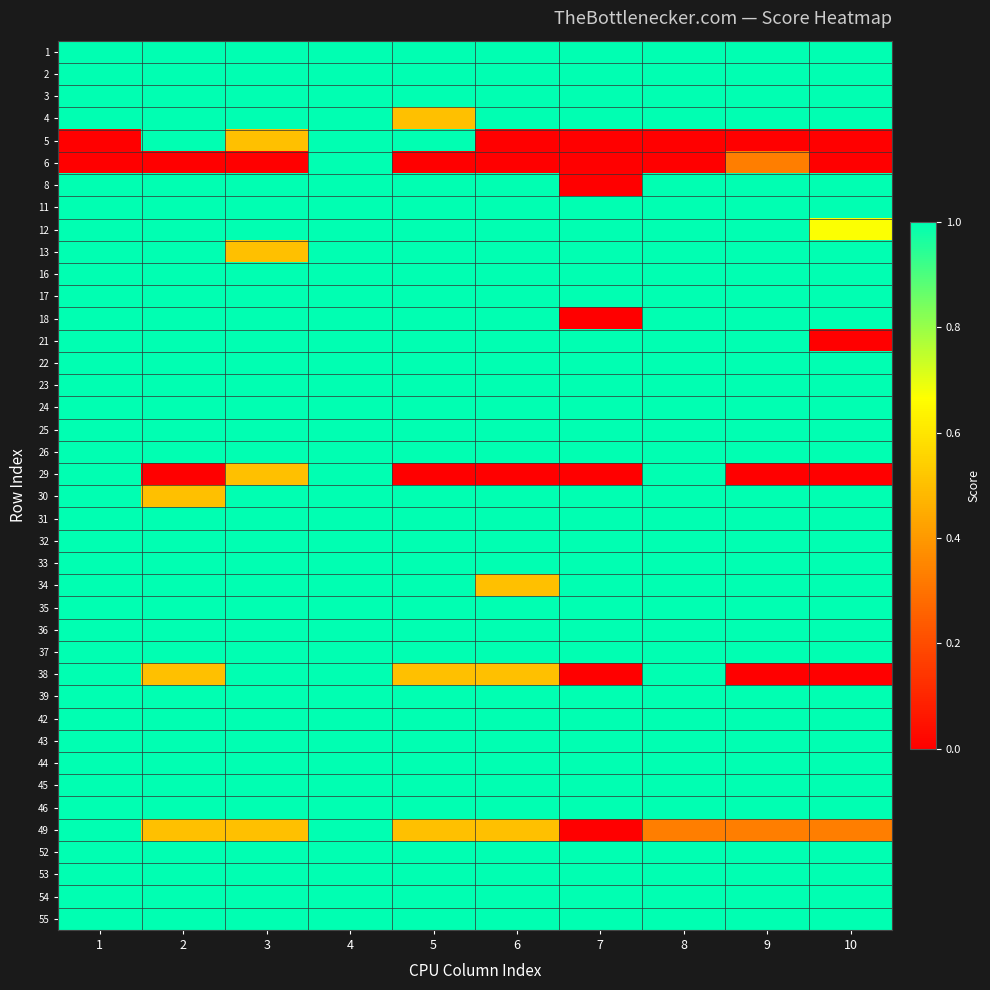

Reading right to left, list all the values displayed in this chart.

1: 10=1.0	9=1.0	8=1.0	7=1.0	6=1.0	5=1.0	4=1.0	3=1.0	2=1.0	1=1.0
2: 10=1.0	9=1.0	8=1.0	7=1.0	6=1.0	5=1.0	4=1.0	3=1.0	2=1.0	1=1.0
3: 10=1.0	9=1.0	8=1.0	7=1.0	6=1.0	5=1.0	4=1.0	3=1.0	2=1.0	1=1.0
4: 10=1.0	9=1.0	8=1.0	7=1.0	6=1.0	5=0.5	4=1.0	3=1.0	2=1.0	1=1.0
5: 10=0.0	9=0.0	8=0.0	7=0.0	6=0.0	5=1.0	4=1.0	3=0.5	2=1.0	1=0.0
6: 10=0.0	9=0.3	8=0.0	7=0.0	6=0.0	5=0.0	4=1.0	3=0.0	2=0.0	1=0.0
8: 10=1.0	9=1.0	8=1.0	7=0.0	6=1.0	5=1.0	4=1.0	3=1.0	2=1.0	1=1.0
11: 10=1.0	9=1.0	8=1.0	7=1.0	6=1.0	5=1.0	4=1.0	3=1.0	2=1.0	1=1.0
12: 10=0.7	9=1.0	8=1.0	7=1.0	6=1.0	5=1.0	4=1.0	3=1.0	2=1.0	1=1.0
13: 10=1.0	9=1.0	8=1.0	7=1.0	6=1.0	5=1.0	4=1.0	3=0.5	2=1.0	1=1.0
16: 10=1.0	9=1.0	8=1.0	7=1.0	6=1.0	5=1.0	4=1.0	3=1.0	2=1.0	1=1.0
17: 10=1.0	9=1.0	8=1.0	7=1.0	6=1.0	5=1.0	4=1.0	3=1.0	2=1.0	1=1.0
18: 10=1.0	9=1.0	8=1.0	7=0.0	6=1.0	5=1.0	4=1.0	3=1.0	2=1.0	1=1.0
21: 10=0.0	9=1.0	8=1.0	7=1.0	6=1.0	5=1.0	4=1.0	3=1.0	2=1.0	1=1.0
22: 10=1.0	9=1.0	8=1.0	7=1.0	6=1.0	5=1.0	4=1.0	3=1.0	2=1.0	1=1.0
23: 10=1.0	9=1.0	8=1.0	7=1.0	6=1.0	5=1.0	4=1.0	3=1.0	2=1.0	1=1.0
24: 10=1.0	9=1.0	8=1.0	7=1.0	6=1.0	5=1.0	4=1.0	3=1.0	2=1.0	1=1.0
25: 10=1.0	9=1.0	8=1.0	7=1.0	6=1.0	5=1.0	4=1.0	3=1.0	2=1.0	1=1.0
26: 10=1.0	9=1.0	8=1.0	7=1.0	6=1.0	5=1.0	4=1.0	3=1.0	2=1.0	1=1.0
29: 10=0.0	9=0.0	8=1.0	7=0.0	6=0.0	5=0.0	4=1.0	3=0.5	2=0.0	1=1.0
30: 10=1.0	9=1.0	8=1.0	7=1.0	6=1.0	5=1.0	4=1.0	3=1.0	2=0.5	1=1.0
31: 10=1.0	9=1.0	8=1.0	7=1.0	6=1.0	5=1.0	4=1.0	3=1.0	2=1.0	1=1.0
32: 10=1.0	9=1.0	8=1.0	7=1.0	6=1.0	5=1.0	4=1.0	3=1.0	2=1.0	1=1.0
33: 10=1.0	9=1.0	8=1.0	7=1.0	6=1.0	5=1.0	4=1.0	3=1.0	2=1.0	1=1.0
34: 10=1.0	9=1.0	8=1.0	7=1.0	6=0.5	5=1.0	4=1.0	3=1.0	2=1.0	1=1.0
35: 10=1.0	9=1.0	8=1.0	7=1.0	6=1.0	5=1.0	4=1.0	3=1.0	2=1.0	1=1.0
36: 10=1.0	9=1.0	8=1.0	7=1.0	6=1.0	5=1.0	4=1.0	3=1.0	2=1.0	1=1.0
37: 10=1.0	9=1.0	8=1.0	7=1.0	6=1.0	5=1.0	4=1.0	3=1.0	2=1.0	1=1.0
38: 10=0.0	9=0.0	8=1.0	7=0.0	6=0.5	5=0.5	4=1.0	3=1.0	2=0.5	1=1.0
39: 10=1.0	9=1.0	8=1.0	7=1.0	6=1.0	5=1.0	4=1.0	3=1.0	2=1.0	1=1.0
42: 10=1.0	9=1.0	8=1.0	7=1.0	6=1.0	5=1.0	4=1.0	3=1.0	2=1.0	1=1.0
43: 10=1.0	9=1.0	8=1.0	7=1.0	6=1.0	5=1.0	4=1.0	3=1.0	2=1.0	1=1.0
44: 10=1.0	9=1.0	8=1.0	7=1.0	6=1.0	5=1.0	4=1.0	3=1.0	2=1.0	1=1.0
45: 10=1.0	9=1.0	8=1.0	7=1.0	6=1.0	5=1.0	4=1.0	3=1.0	2=1.0	1=1.0
46: 10=1.0	9=1.0	8=1.0	7=1.0	6=1.0	5=1.0	4=1.0	3=1.0	2=1.0	1=1.0
49: 10=0.3	9=0.3	8=0.3	7=0.0	6=0.5	5=0.5	4=1.0	3=0.5	2=0.5	1=1.0
52: 10=1.0	9=1.0	8=1.0	7=1.0	6=1.0	5=1.0	4=1.0	3=1.0	2=1.0	1=1.0
53: 10=1.0	9=1.0	8=1.0	7=1.0	6=1.0	5=1.0	4=1.0	3=1.0	2=1.0	1=1.0
54: 10=1.0	9=1.0	8=1.0	7=1.0	6=1.0	5=1.0	4=1.0	3=1.0	2=1.0	1=1.0
55: 10=1.0	9=1.0	8=1.0	7=1.0	6=1.0	5=1.0	4=1.0	3=1.0	2=1.0	1=1.0